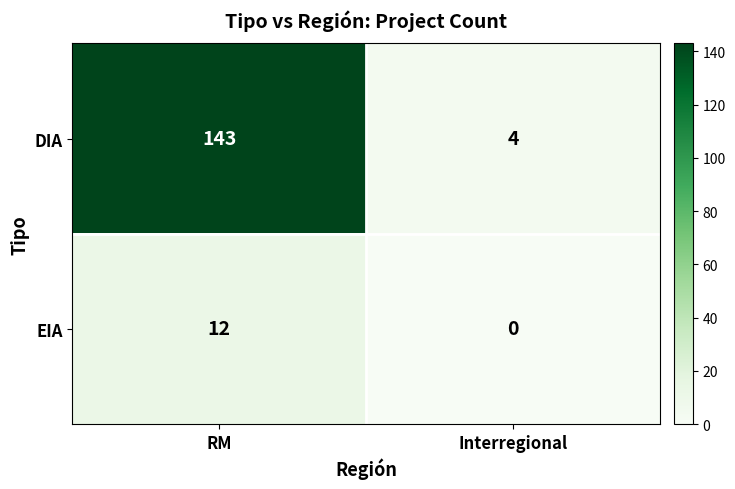

Which label corresponds to the smallest value in the chart?

Interregional